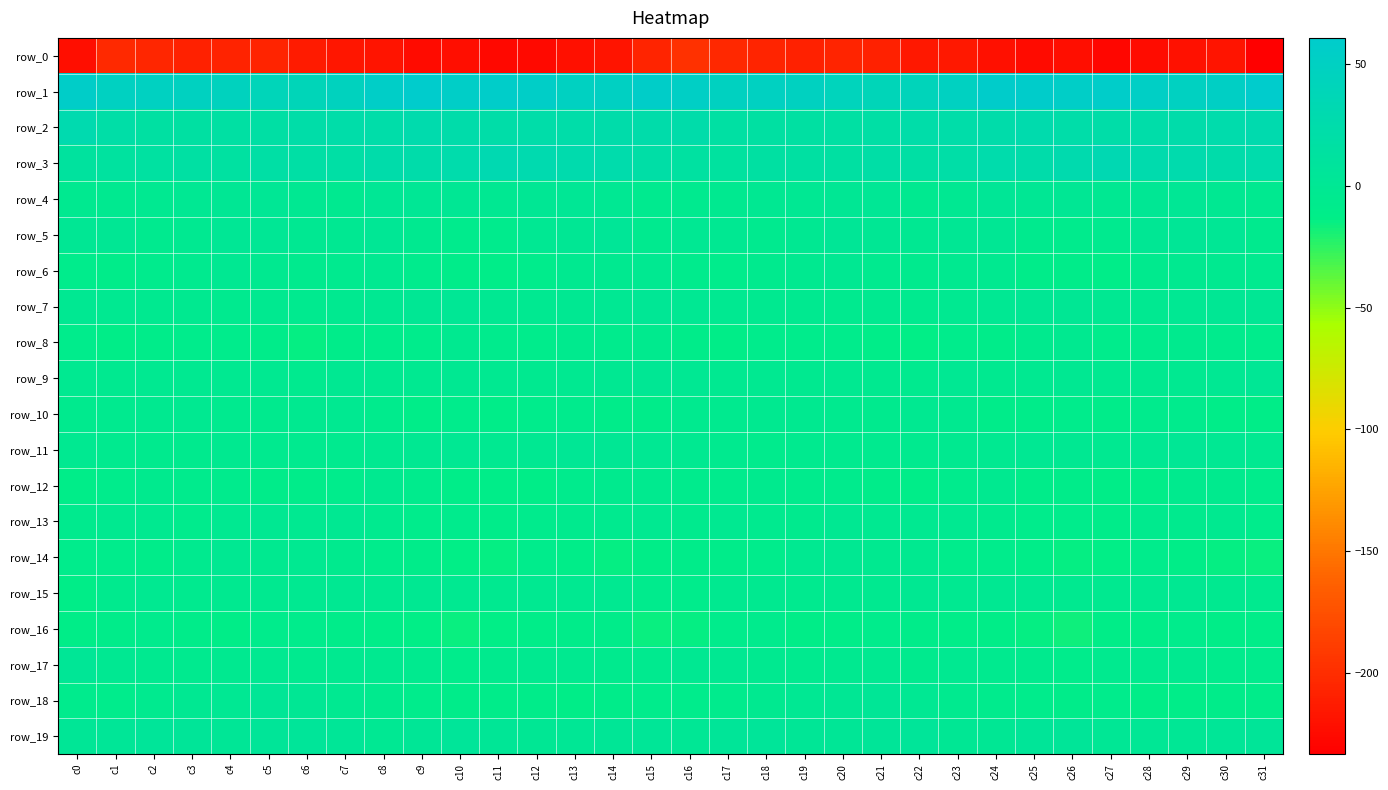

True or false: row_14 has a value of -2.5 at c25.

False